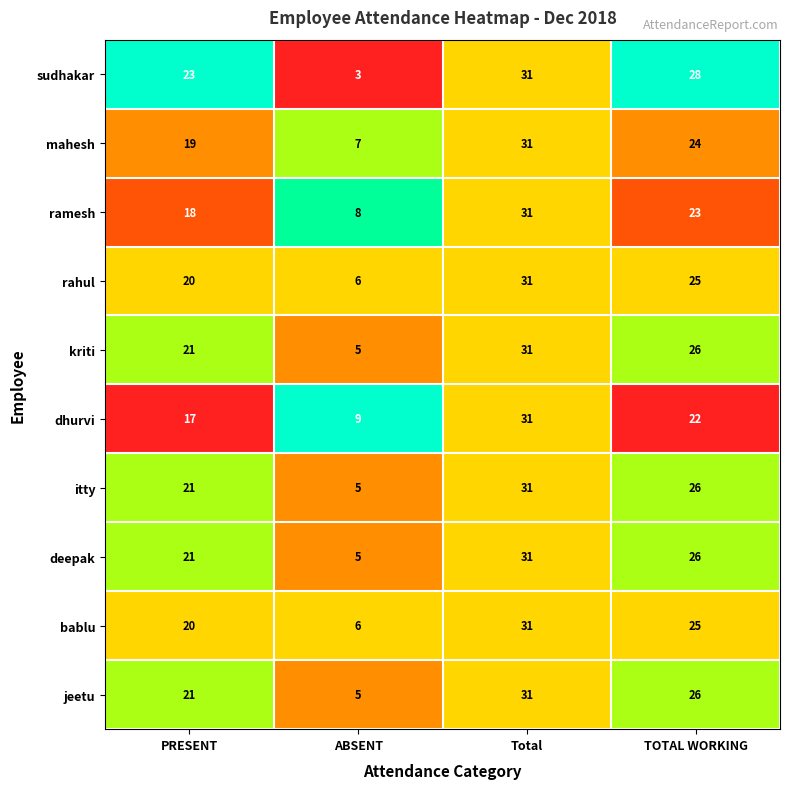

What is the difference between the deepak values at PRESENT and TOTAL WORKING?

5